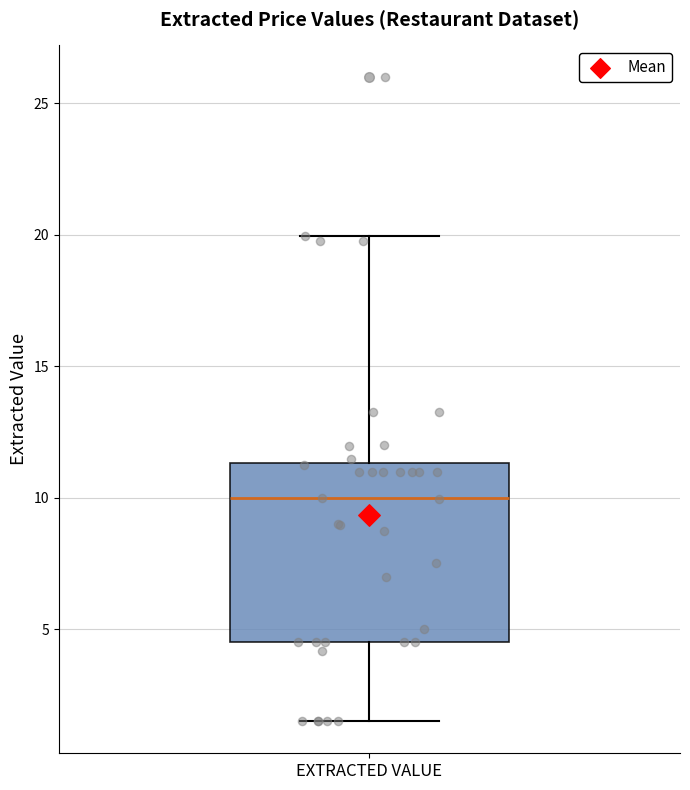

Read this box plot against the y-axis: the position of the median line, the range covered by the box, and the ends of both whiskers. The values are not printed on the chart, so give them approximately, as read against the axis.

median 10.0, box 4.5 to 11.5, whiskers 1.5 to 20.0